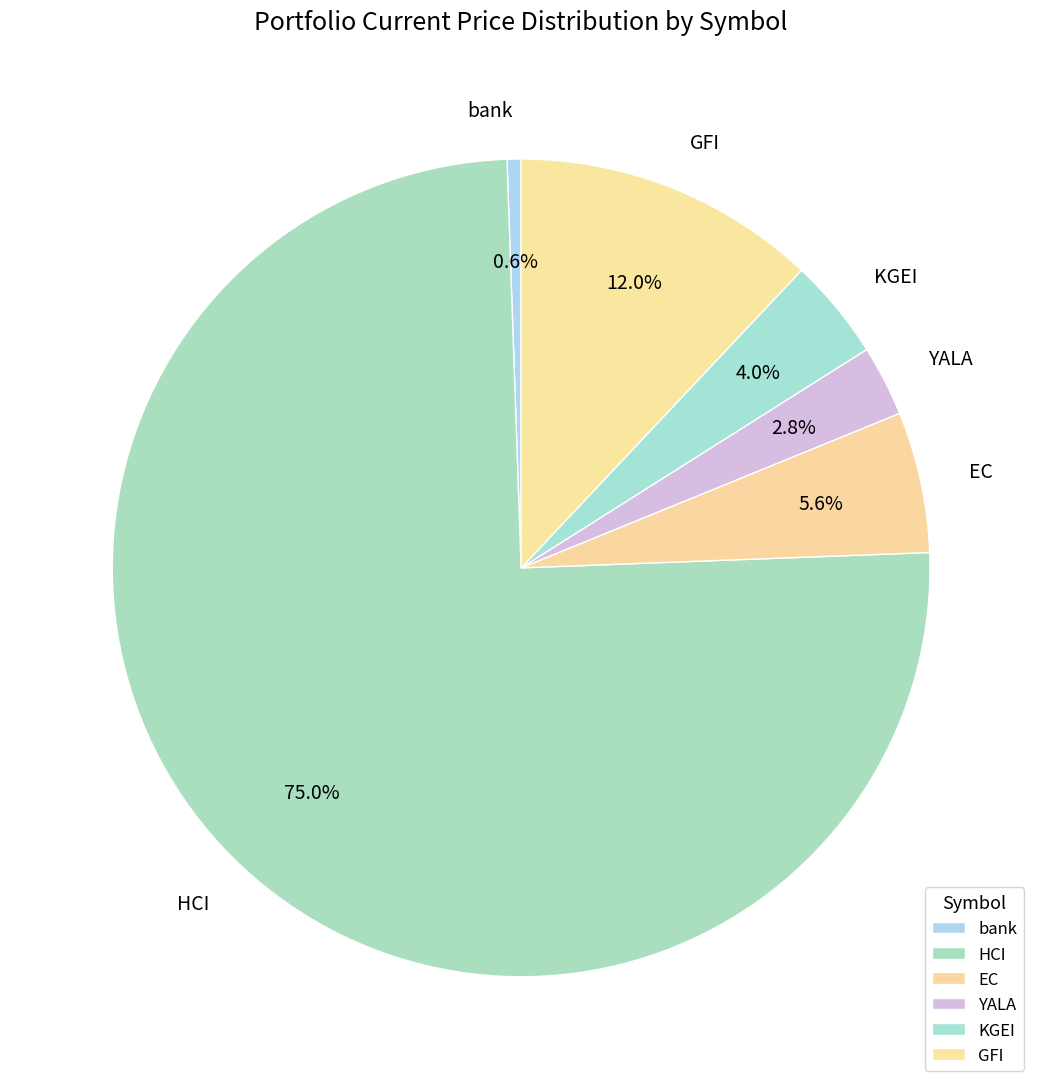

Is there a majority slice in this chart?

Yes